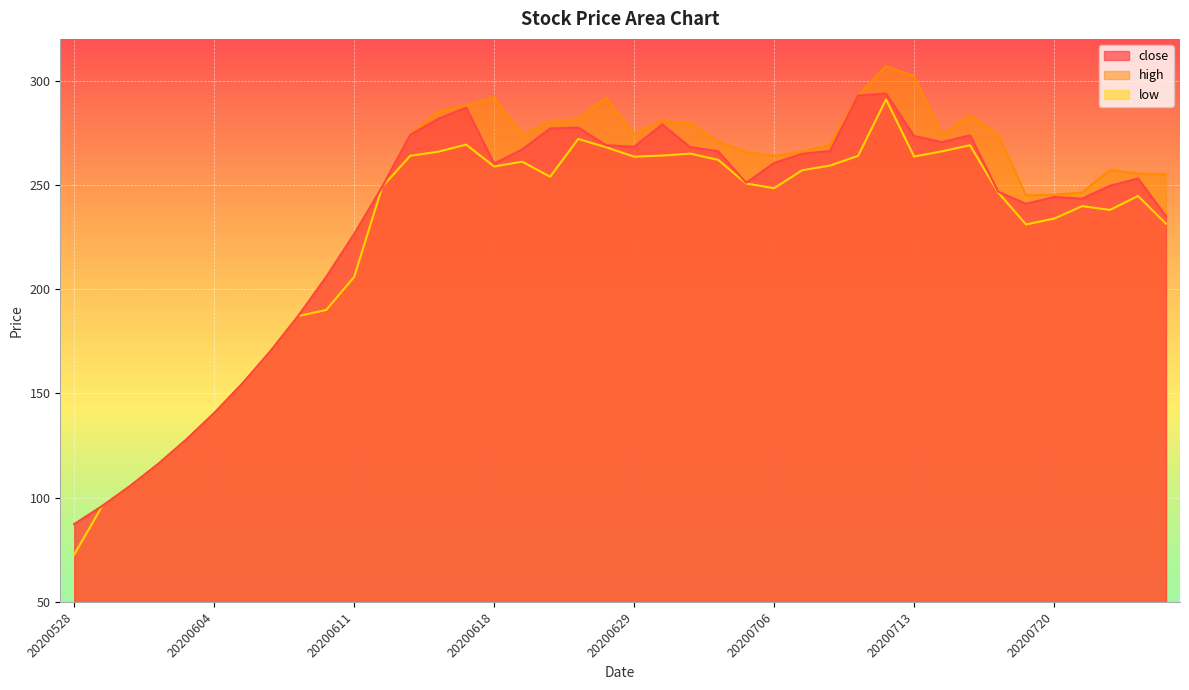

At which label is high closest to 197?

20200610